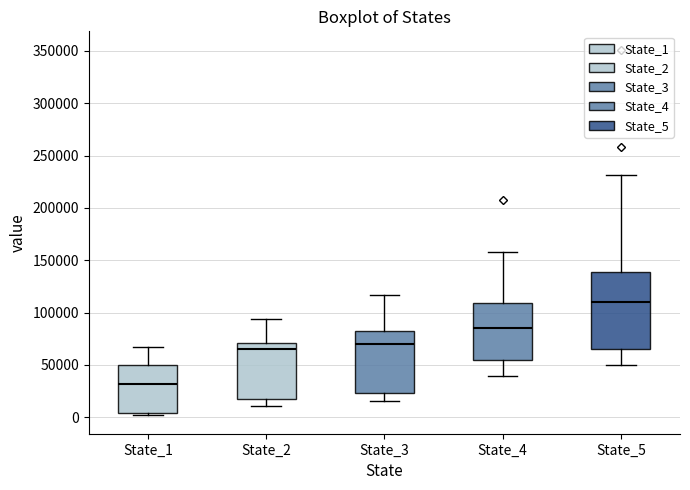

Which box is the tallest, from its lower edge to its upper edge?

State_5